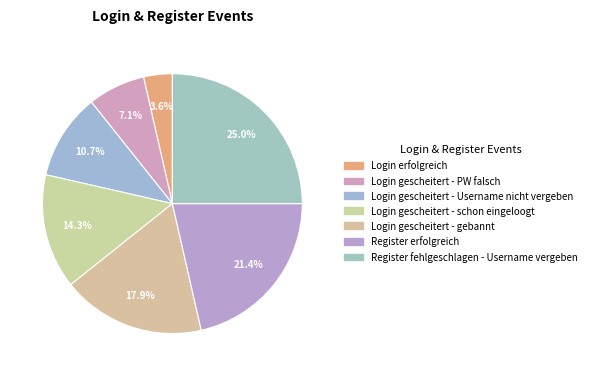

Which category has the biggest portion of the pie?

Register fehlgeschlagen - Username vergeben